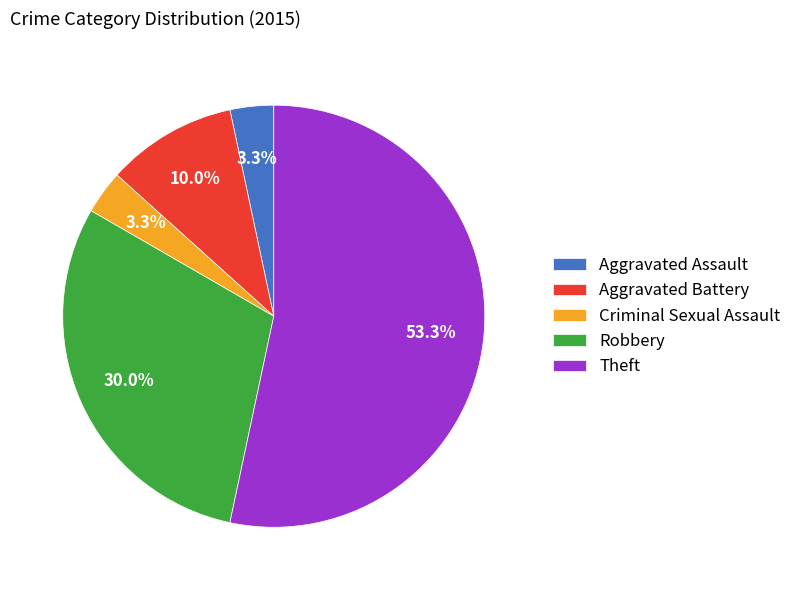

Which category has the biggest portion of the pie?

Theft